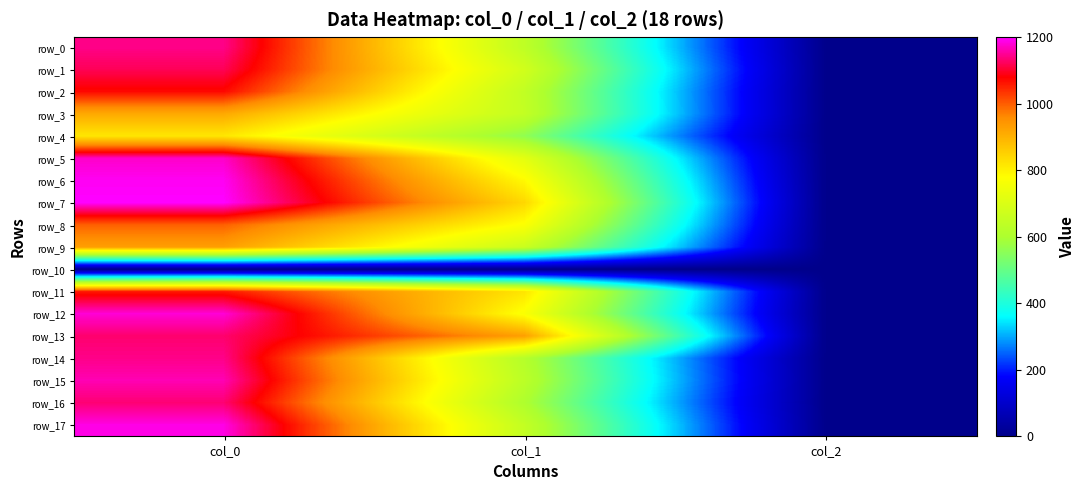

True or false: row_3 has a value of 913.3 at col_0.

True